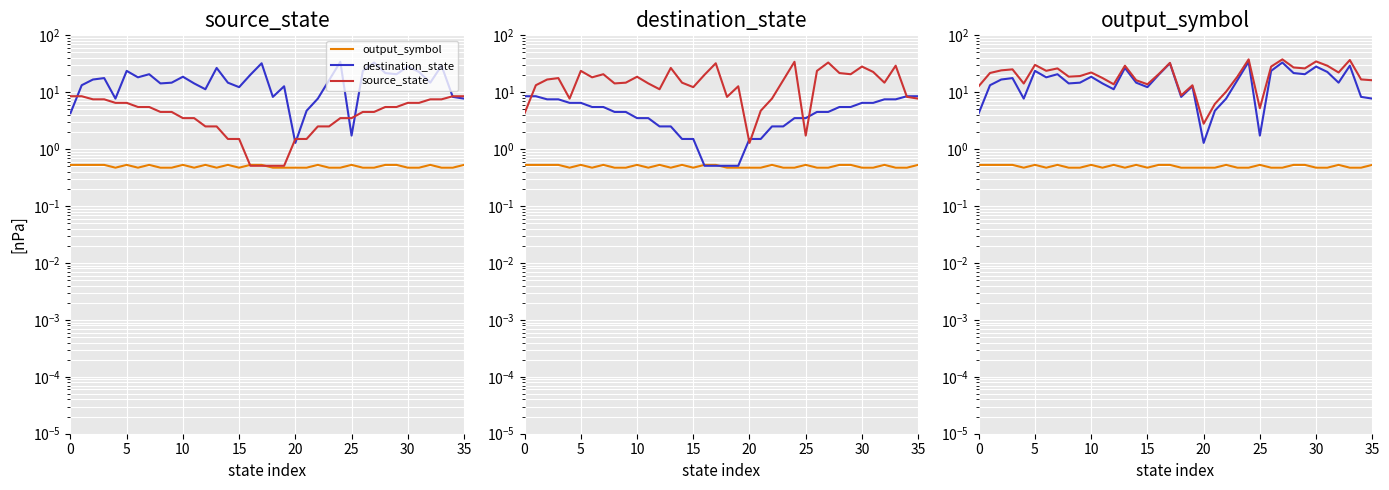

At which label is destination_state closest to 17?

10